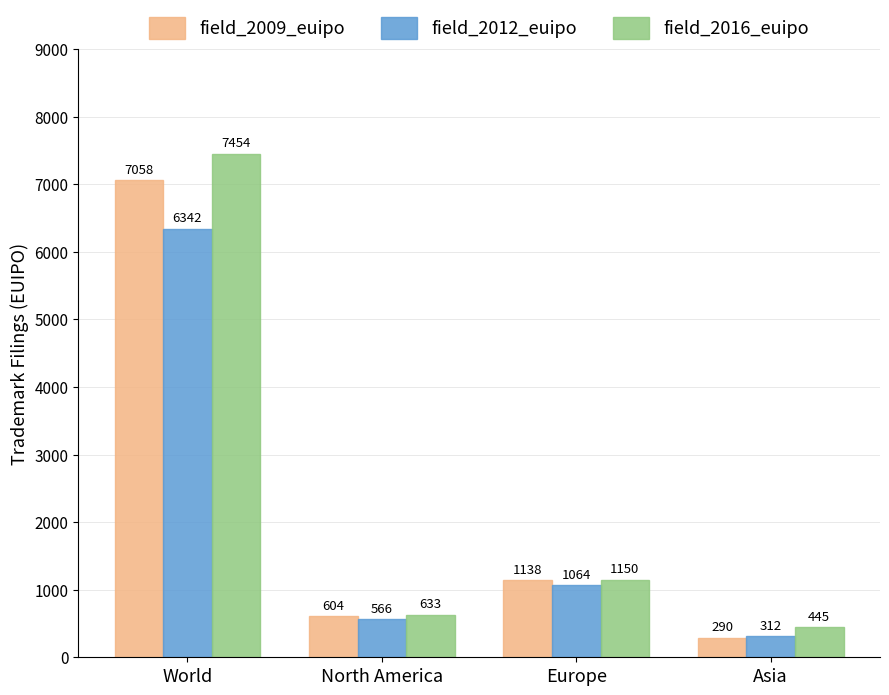

What is the lowest value of the field_2012_euipo series?

312